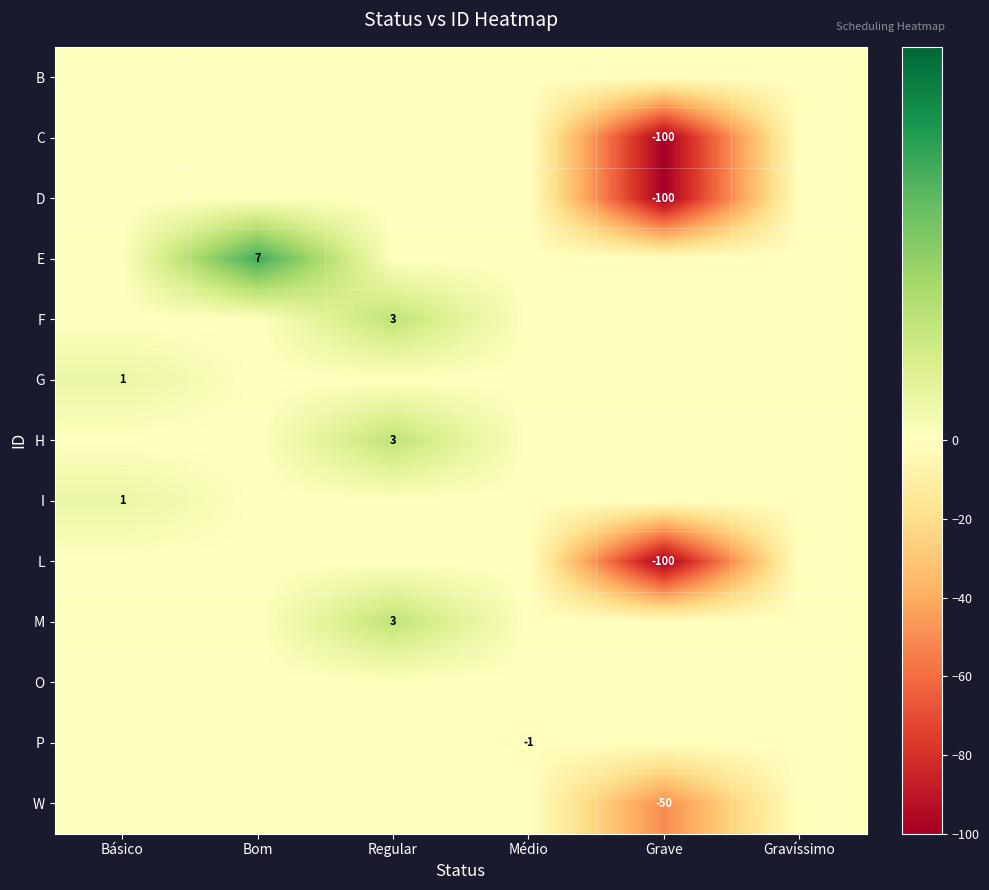

Is it true that W equals -50 at Grave?

True